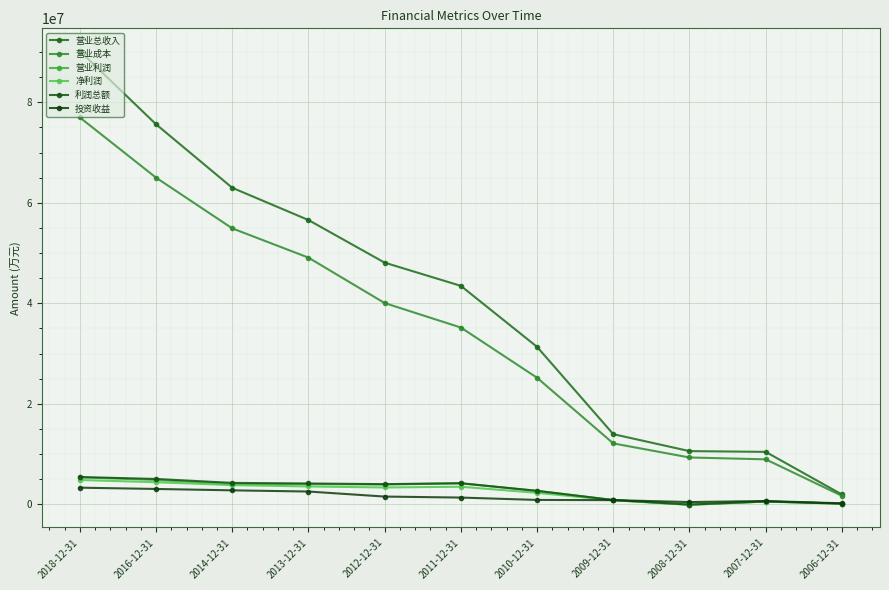

What is the value of the 营业成本 point at the 8th from the left?

12122757